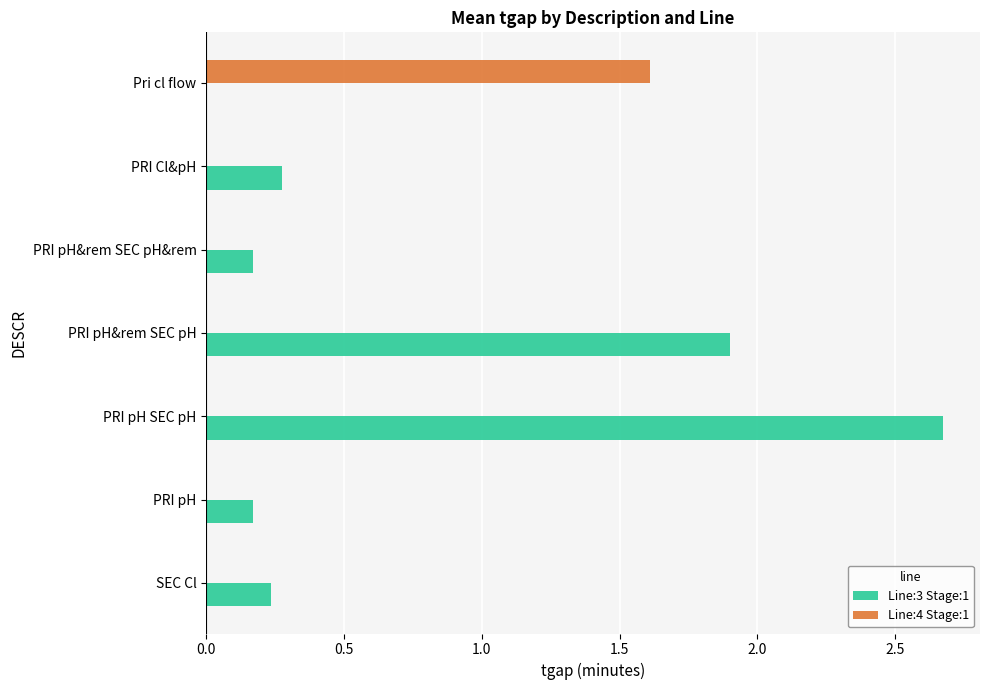

Between PRI pH and PRI pH SEC pH, which series saw the biggest shift?

Line:3 Stage:1